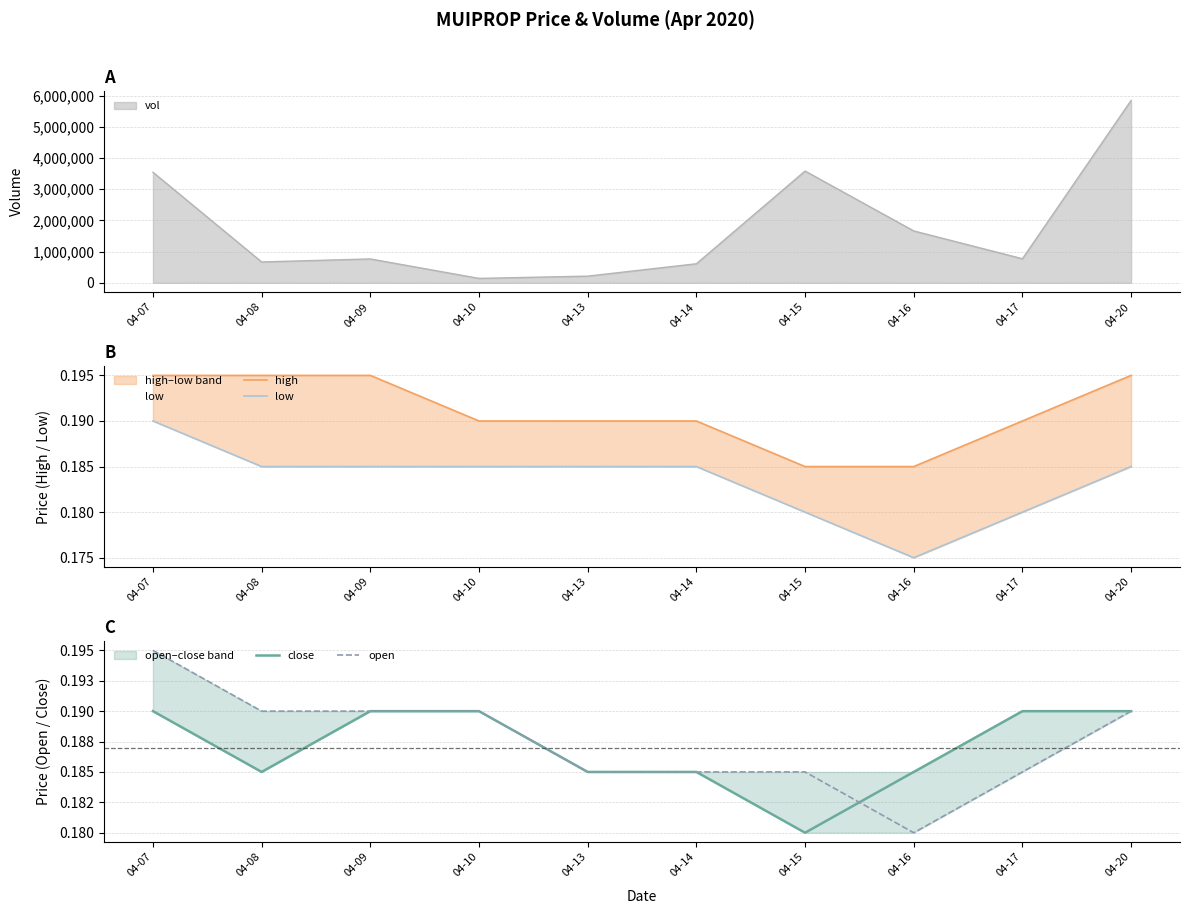

At which category is the sum across all series the highest?

04-07